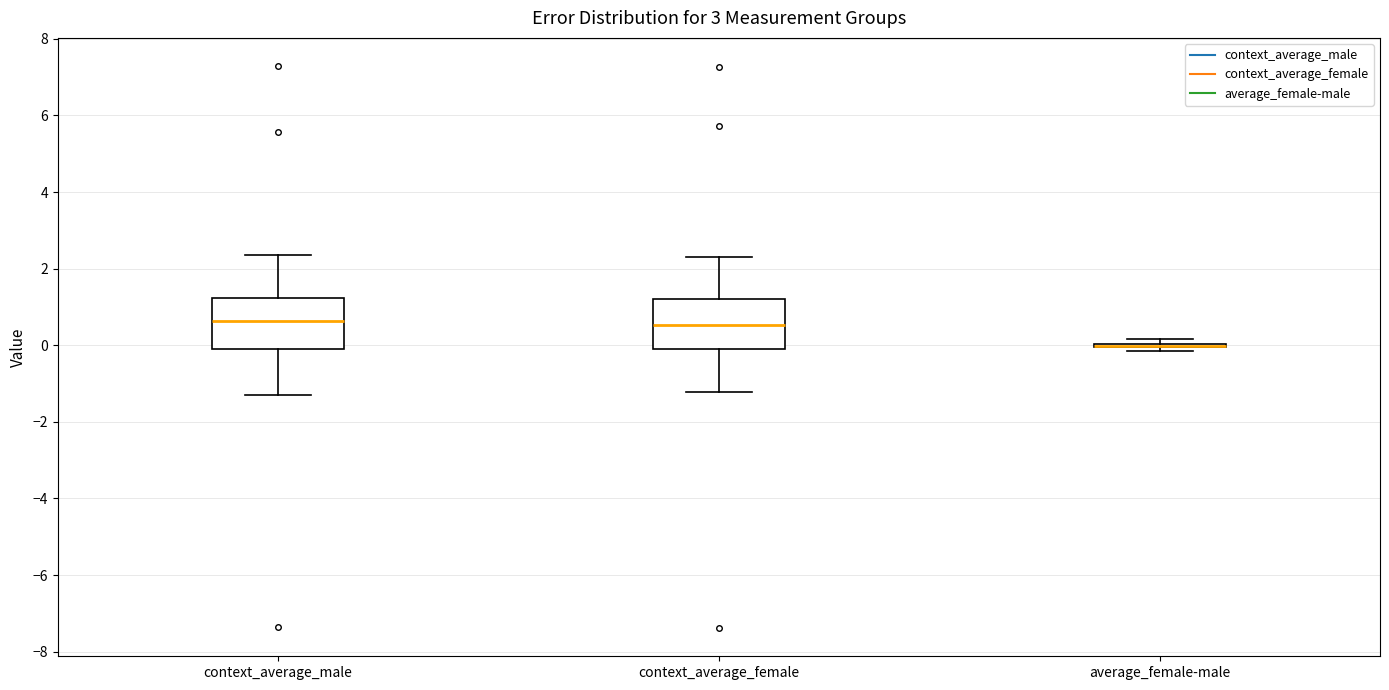

Reading left to right, transcribe this box plot: for each box, give where its median line is, the range the box spans, and where its two whiskers end, as read against the y-axis. The values are not printed on the chart, so give them approximately, as read against the axis.

context_average_male: median 0.6, box 0.0 to 1.2, whiskers -1.2 to 2.4
context_average_female: median 0.6, box 0.0 to 1.2, whiskers -1.2 to 2.4
average_female-male: box collapsed to a line at 0.0, whiskers -0.2 to 0.2